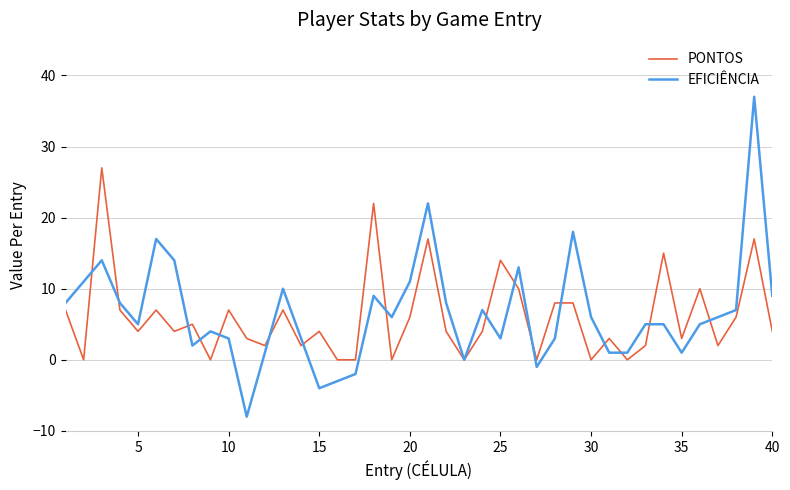

What is the minimum value shown in the chart?

-8